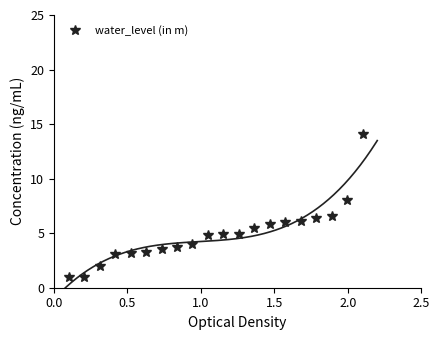

Which has a higher value, 11 or 0.0?

11